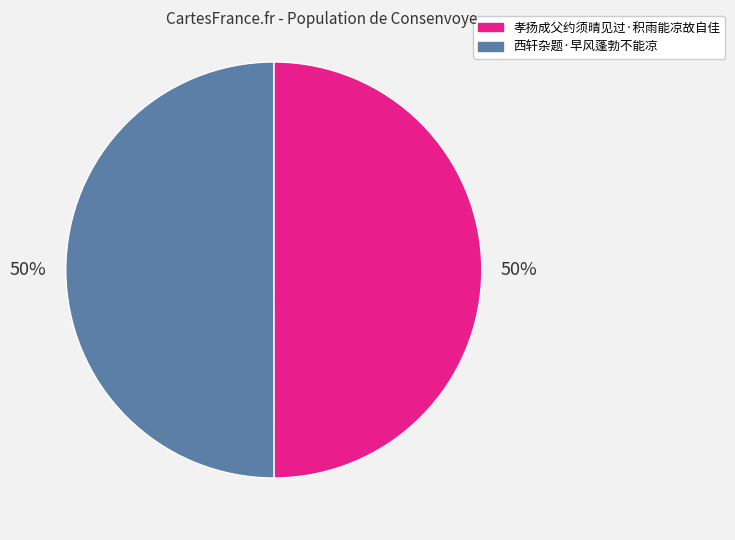

How many segments does this pie chart have?

2